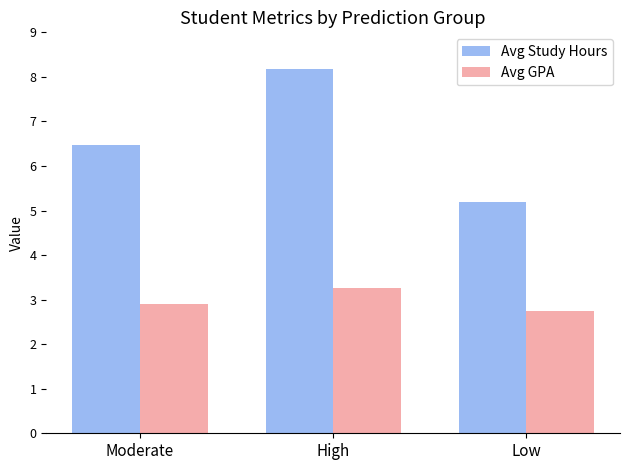

Read the Avg Study Hours value at Moderate.

6.5